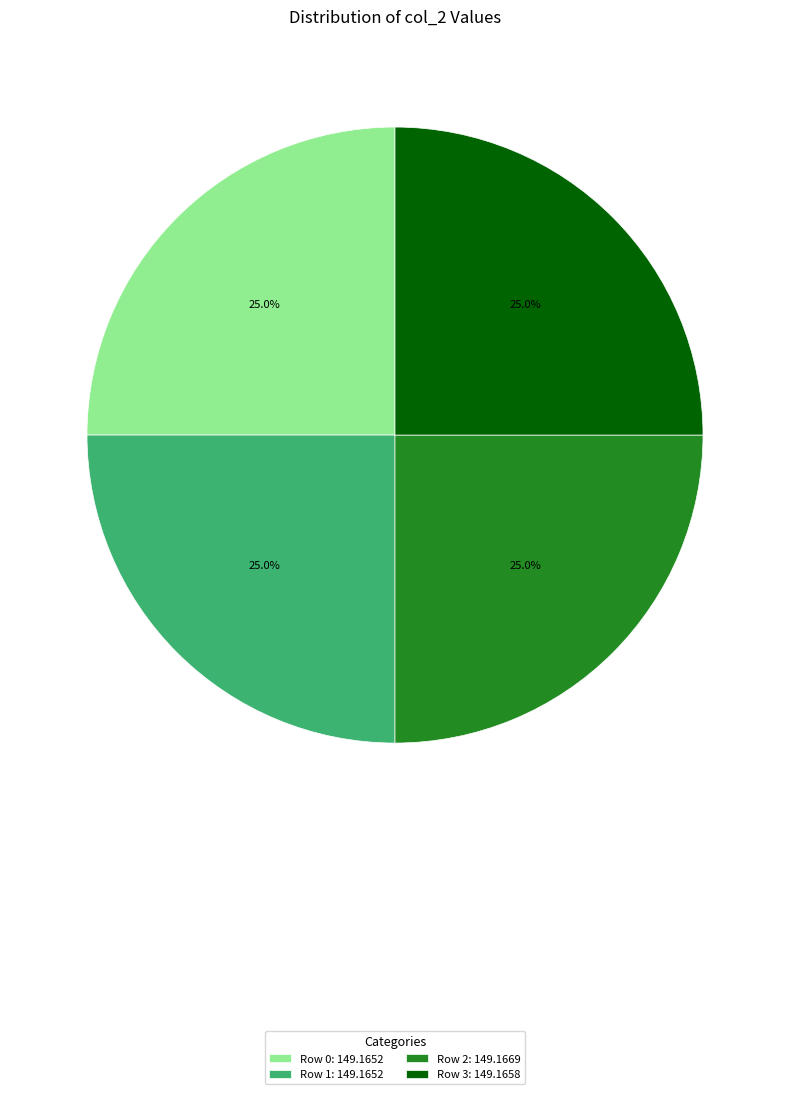

Is there a majority slice in this chart?

No